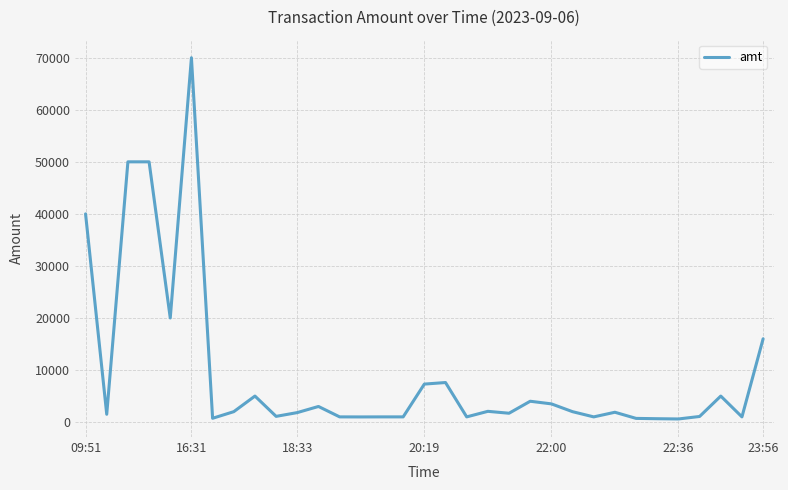

What is the maximum value shown in the chart?

70000.0